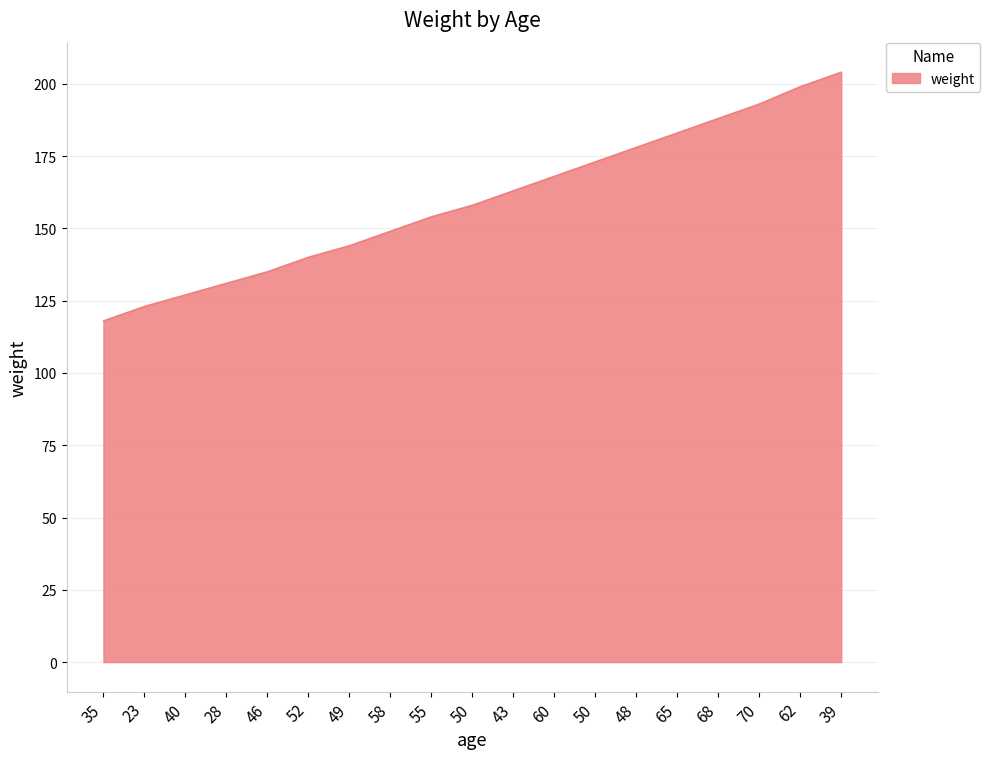

Does the chart display data point markers on the line(s)?

No